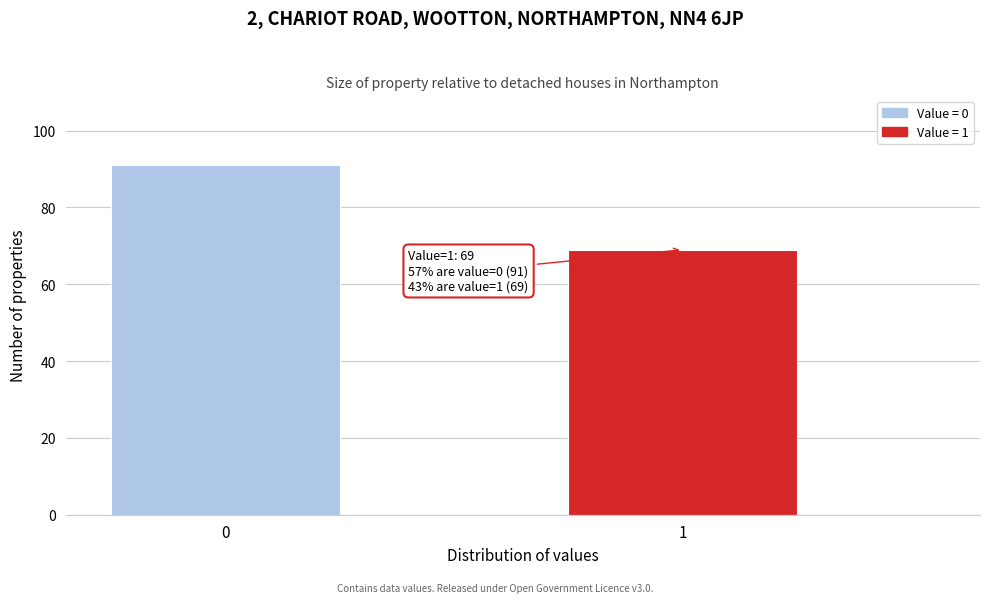

Reading left to right, extract all data points from this chart.

91	69